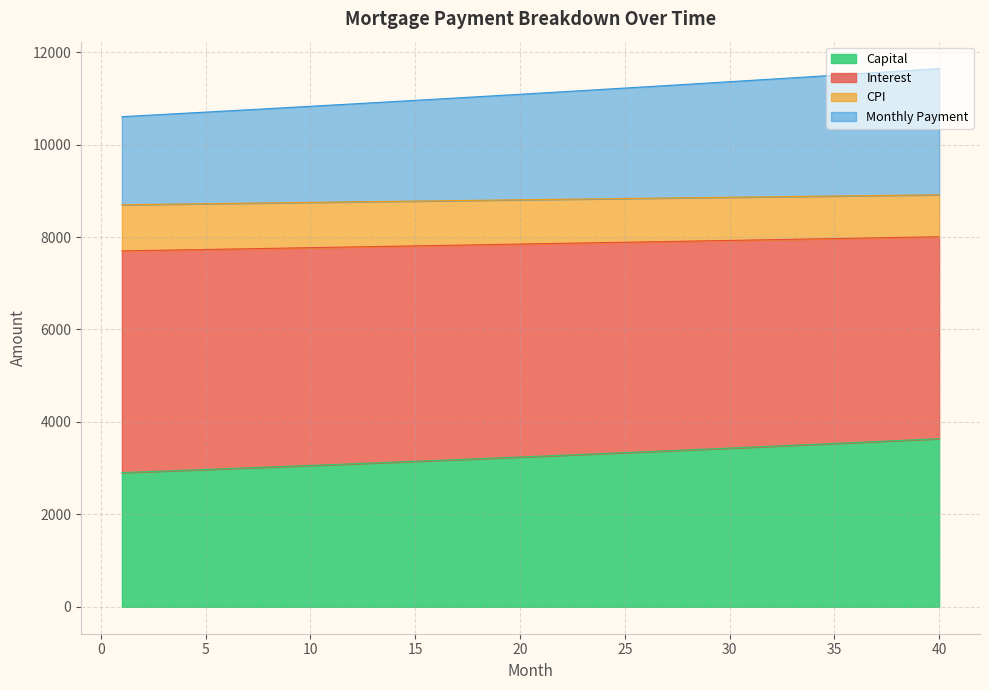

What is the minimum value for Capital?

2904.1